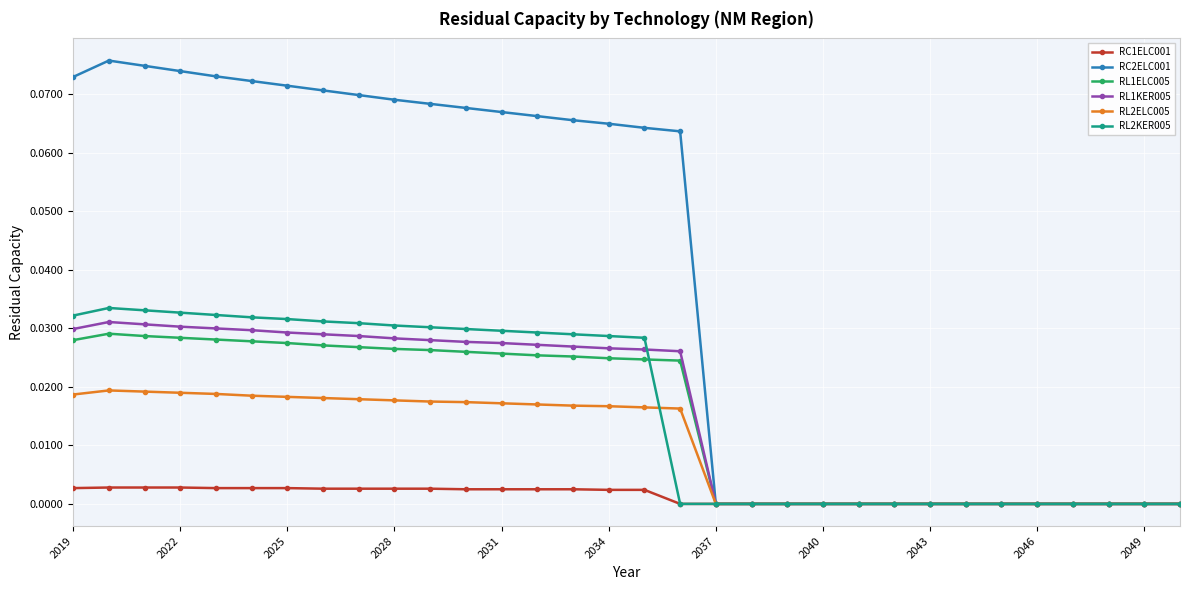

Count the RL2KER005 values in the range 0 to 1.

32